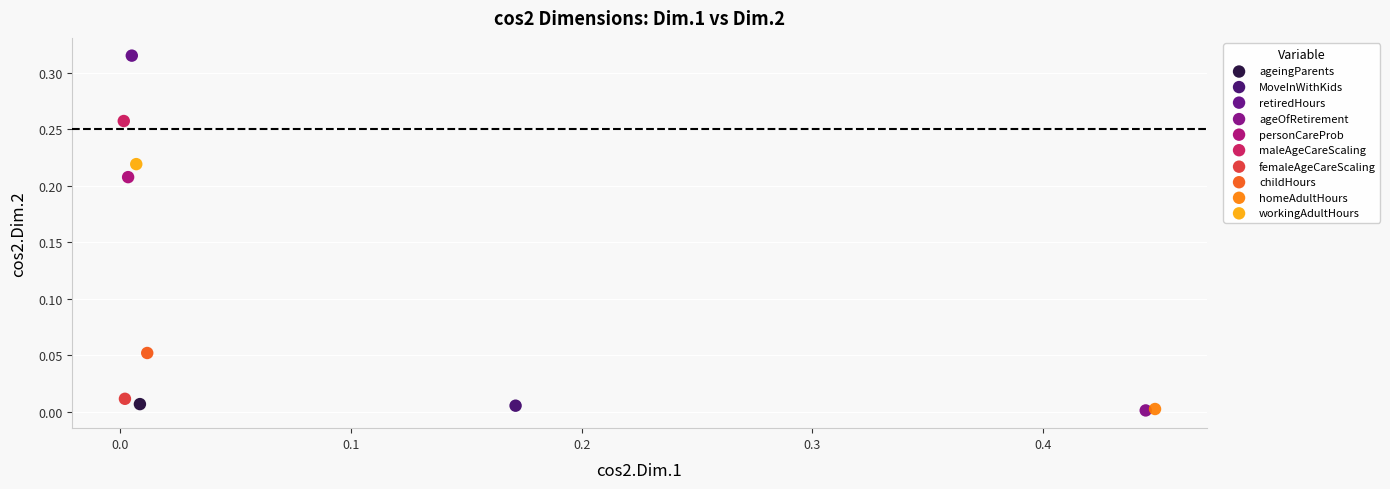

Which series reaches the maximum Y coordinate?

retiredHours